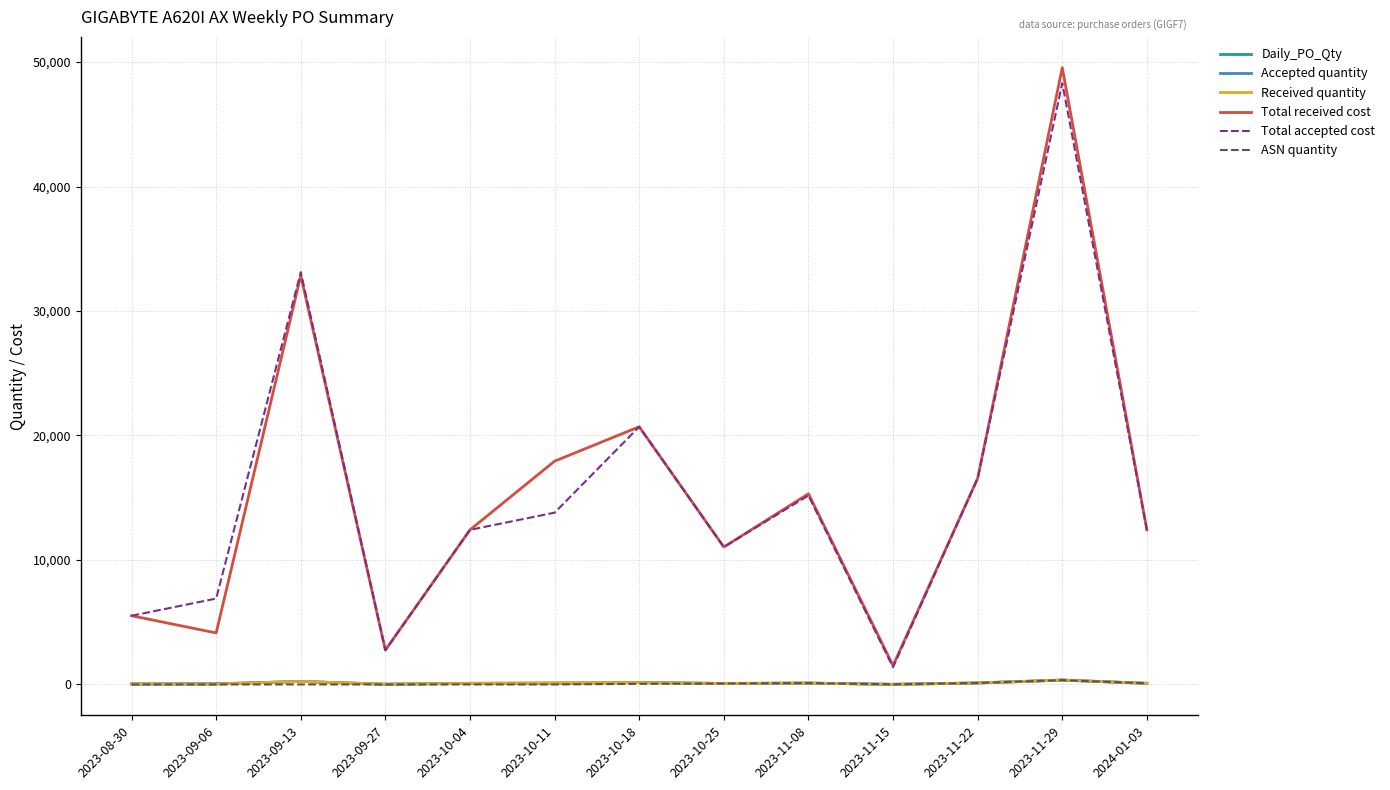

Is this an area chart (filled region under the line)?

No